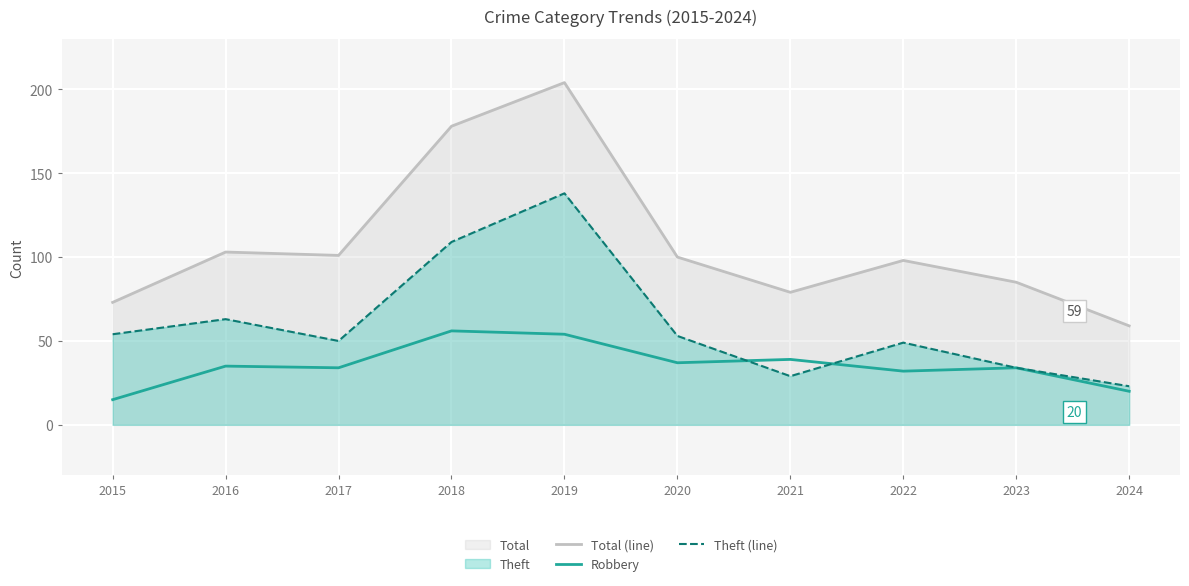

Is it true that Theft (line) equals 71 at 2017?

False